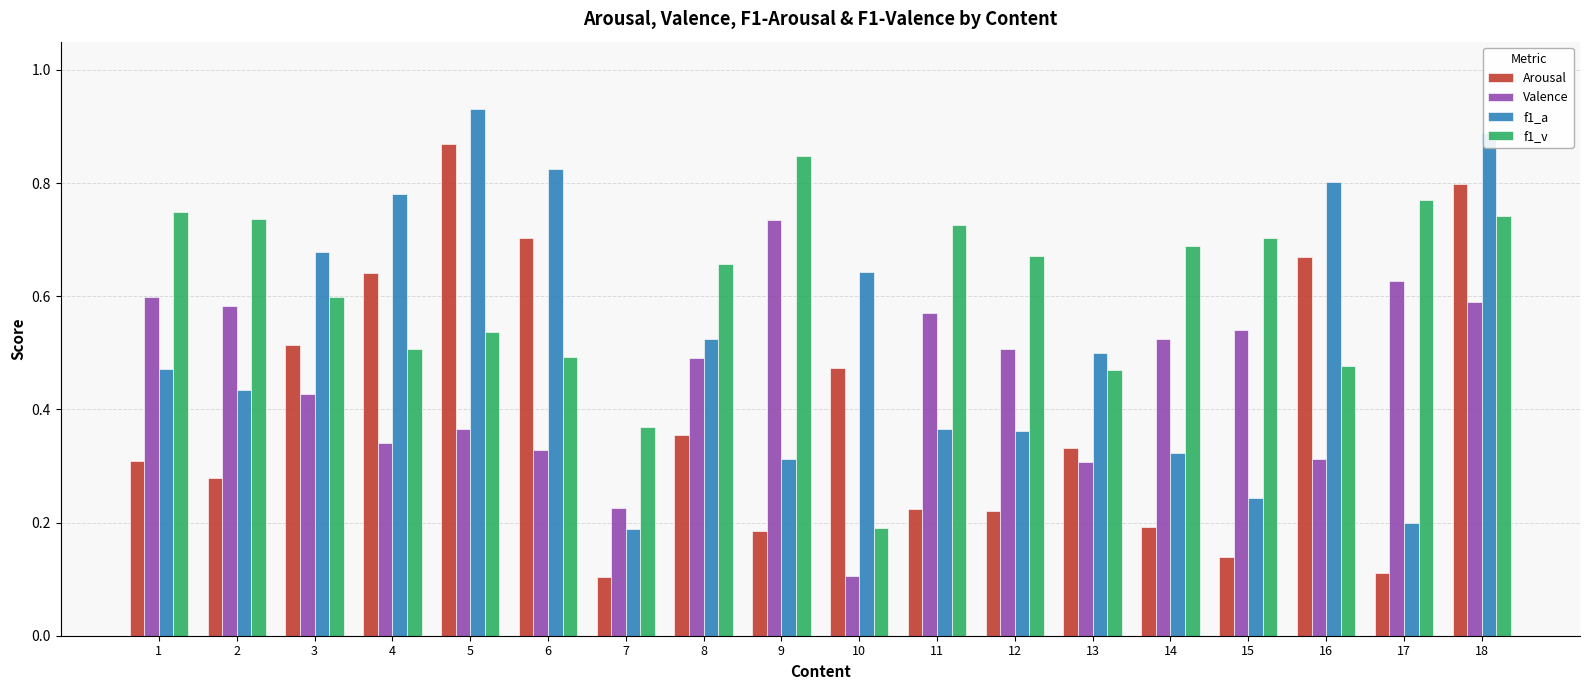

What are all the series names shown in the legend?

Arousal, Valence, f1_a, f1_v